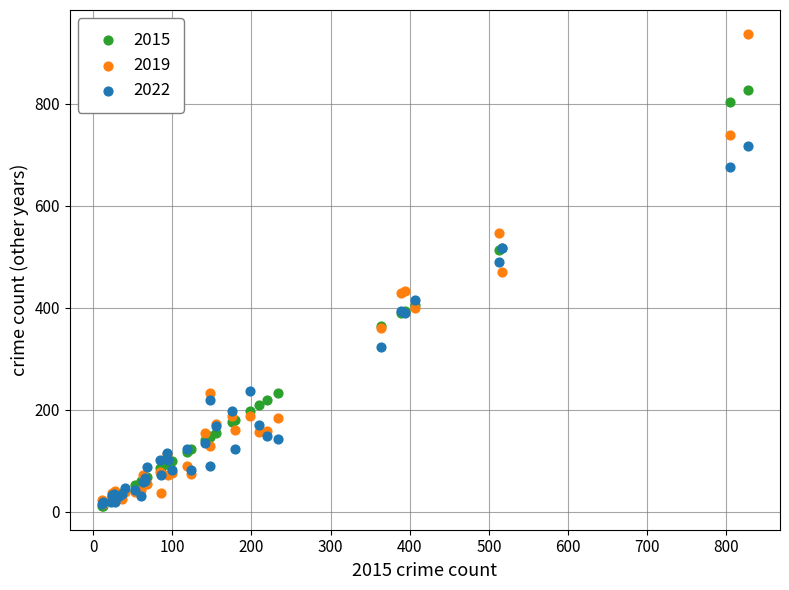

Which series contains the highest Y value?

2019